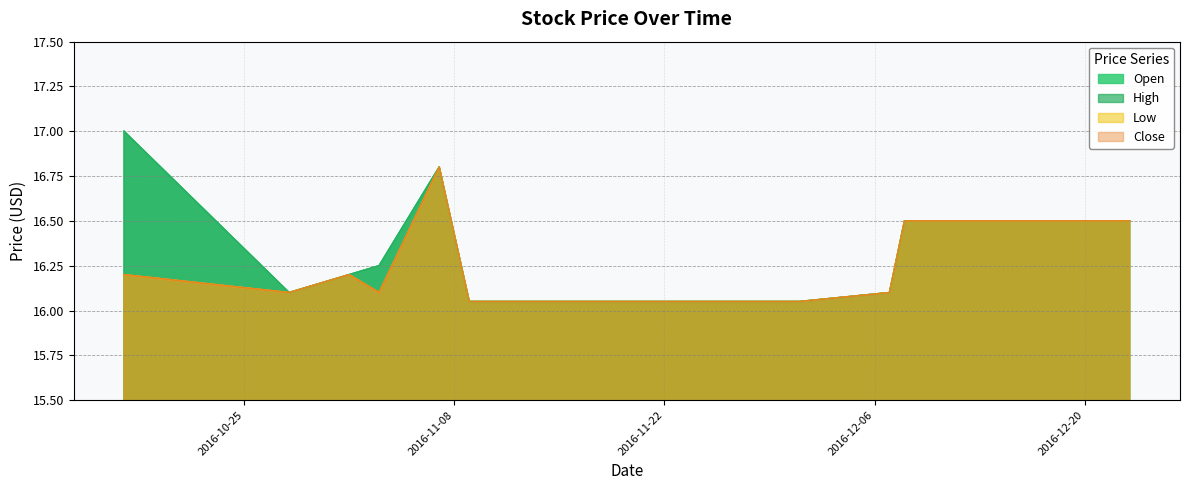

At which category does the chart reach its peak across all series?

2016-10-17